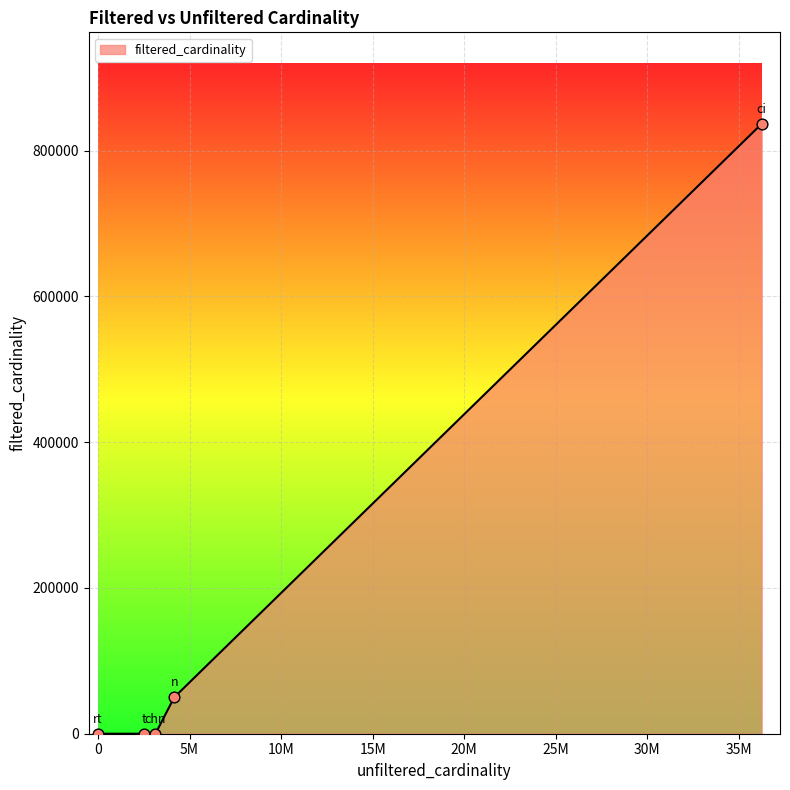

What is the difference between the second highest and minimum values?

50010